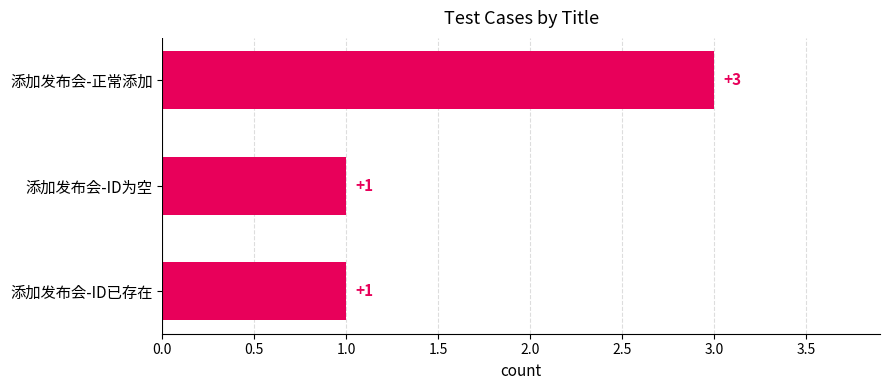

Reading bottom to top, what are all the values shown in this chart?

1	1	3